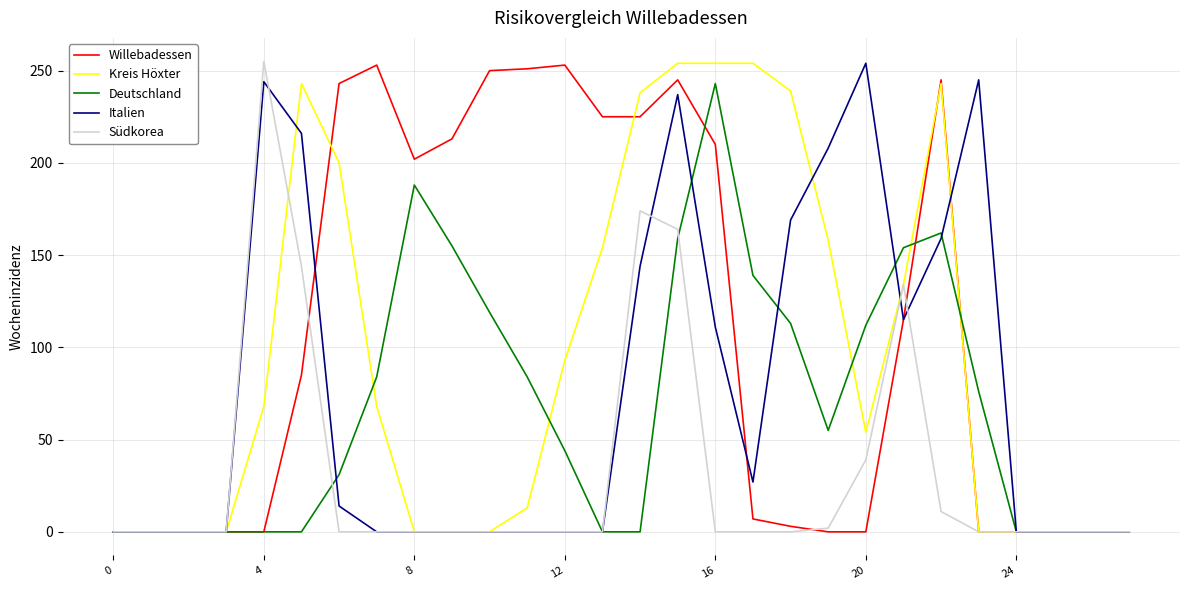

Which series has the largest total across all categories?

Willebadessen